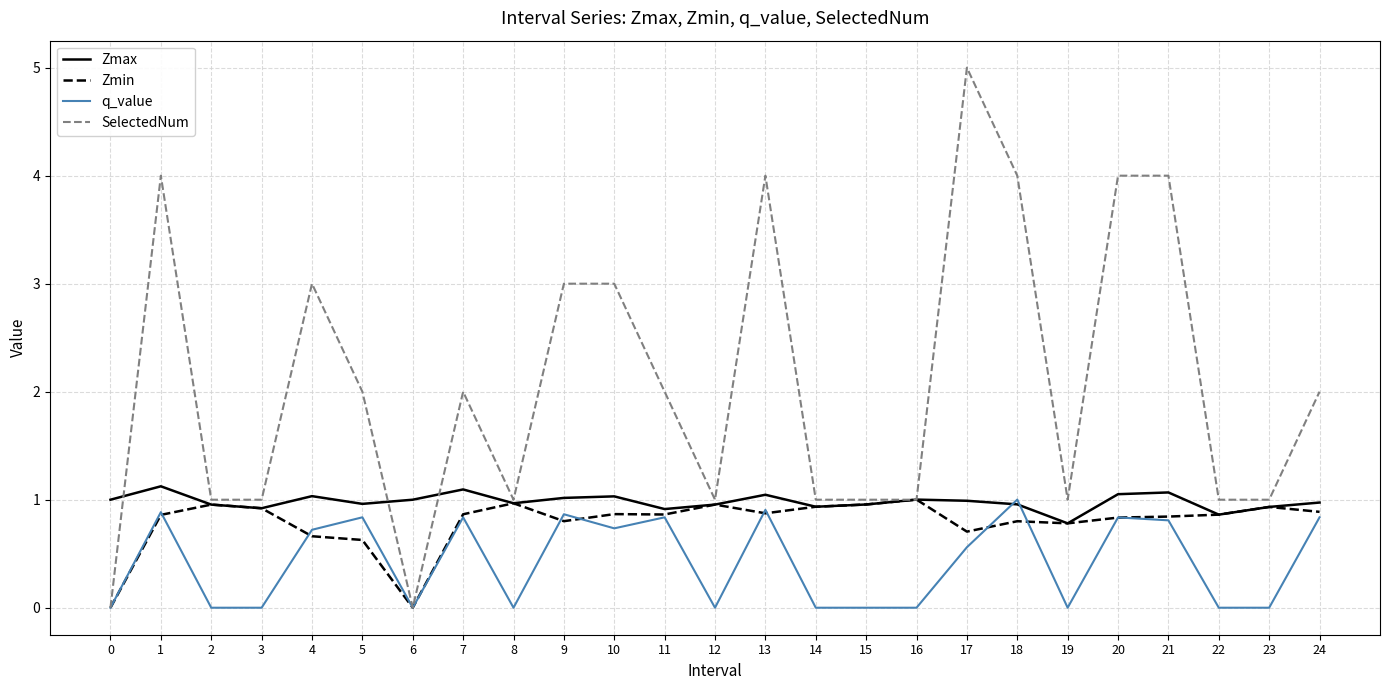

What is the total value across all series at 9?

5.7